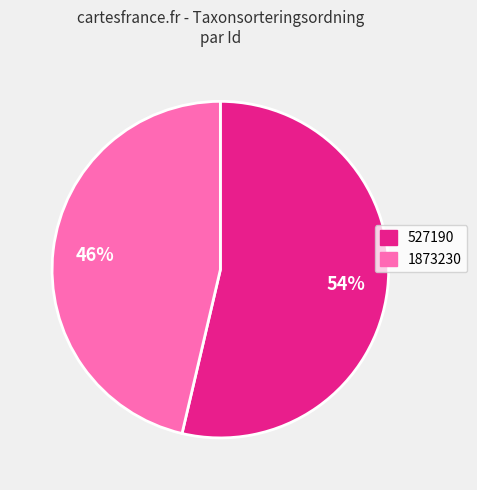

What is the ratio of the value at 527190 to the value at 1873230?

1.2